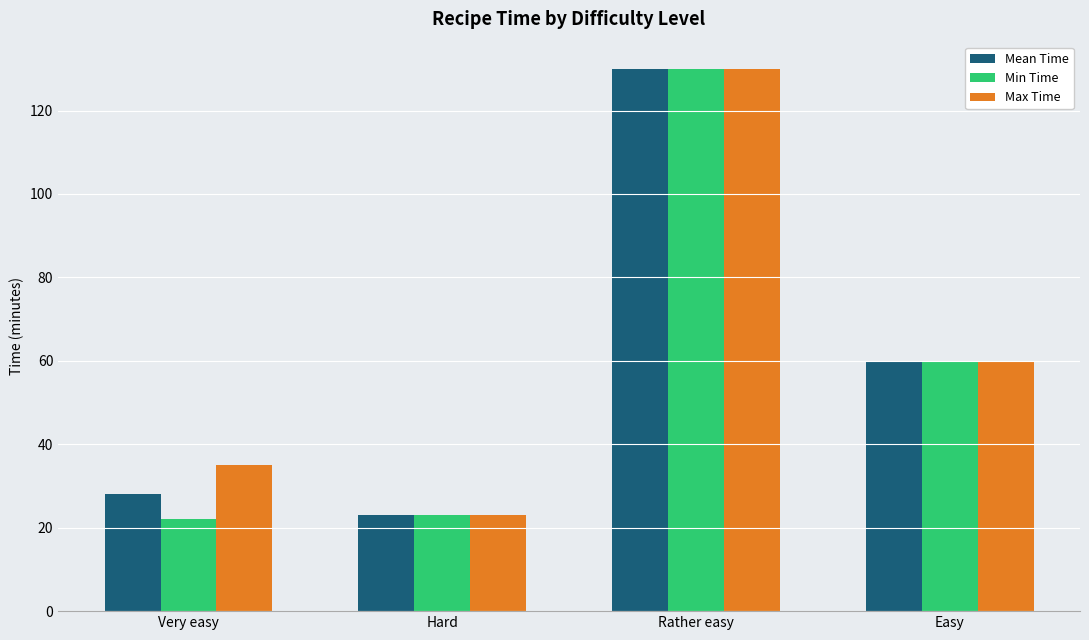

Count the number of data series in this chart.

3